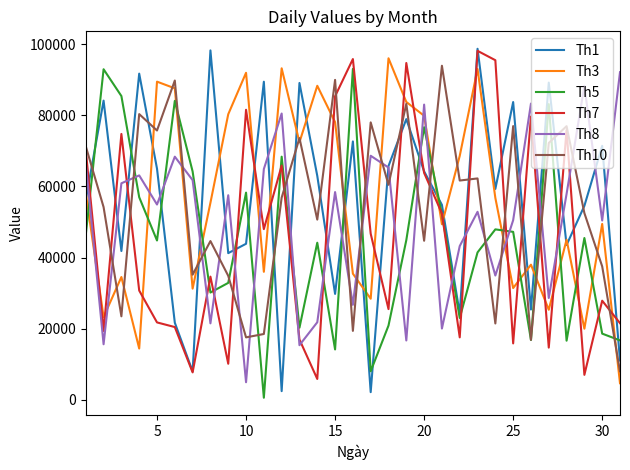

What is the maximum value shown in the chart?

98700